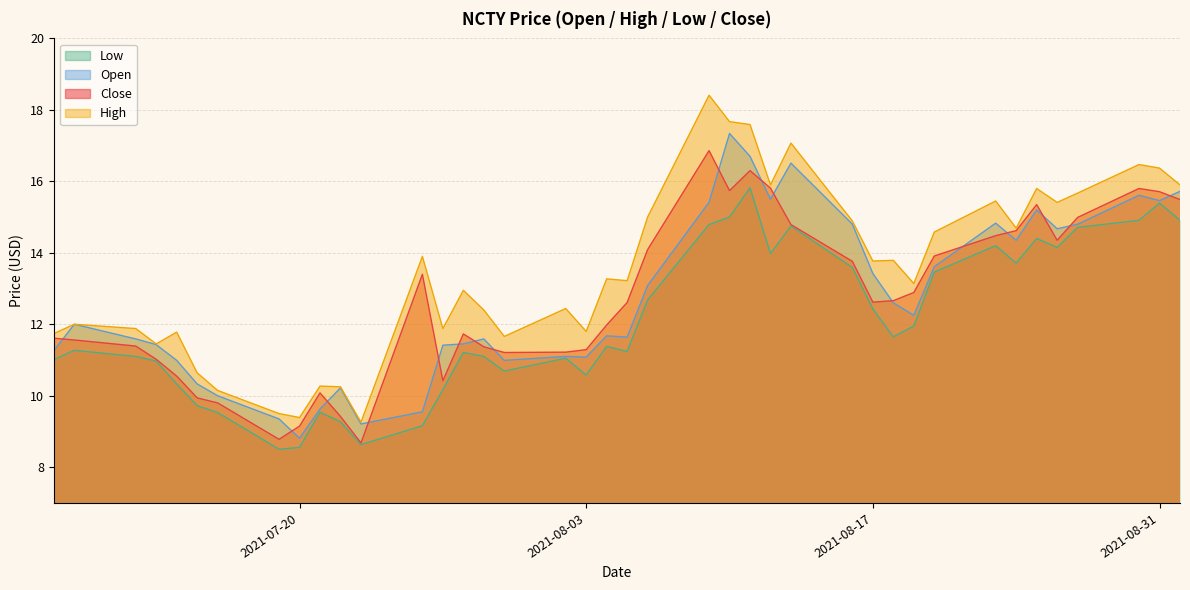

What is the greatest value displayed?

18.4